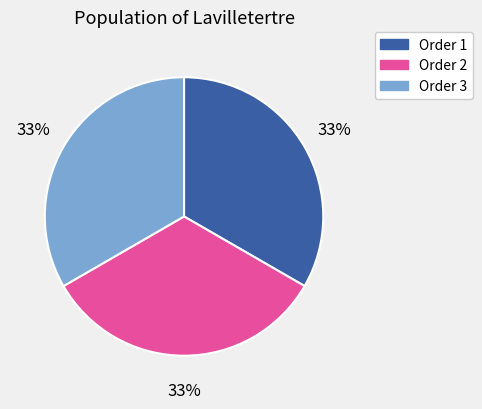

To the nearest percent, what is the average slice percentage?

33%